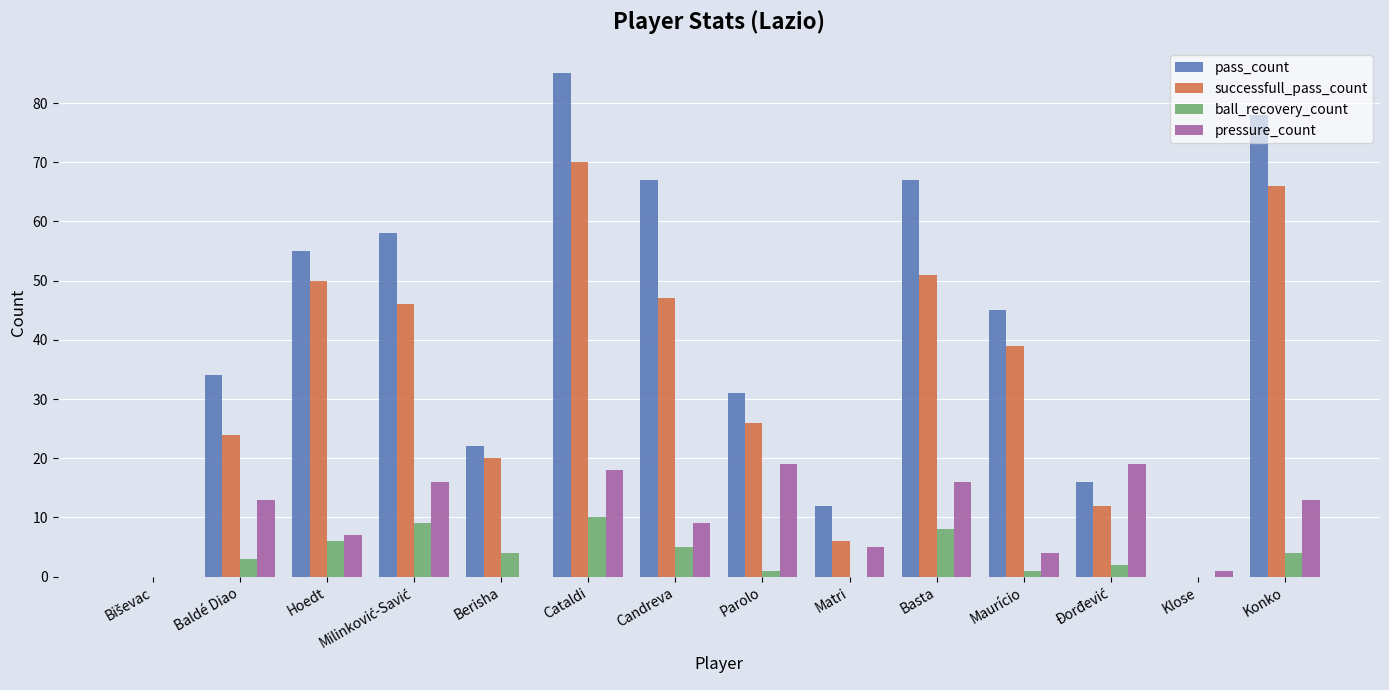

What is the spread (max minus min) of values at Baldé Diao?

31